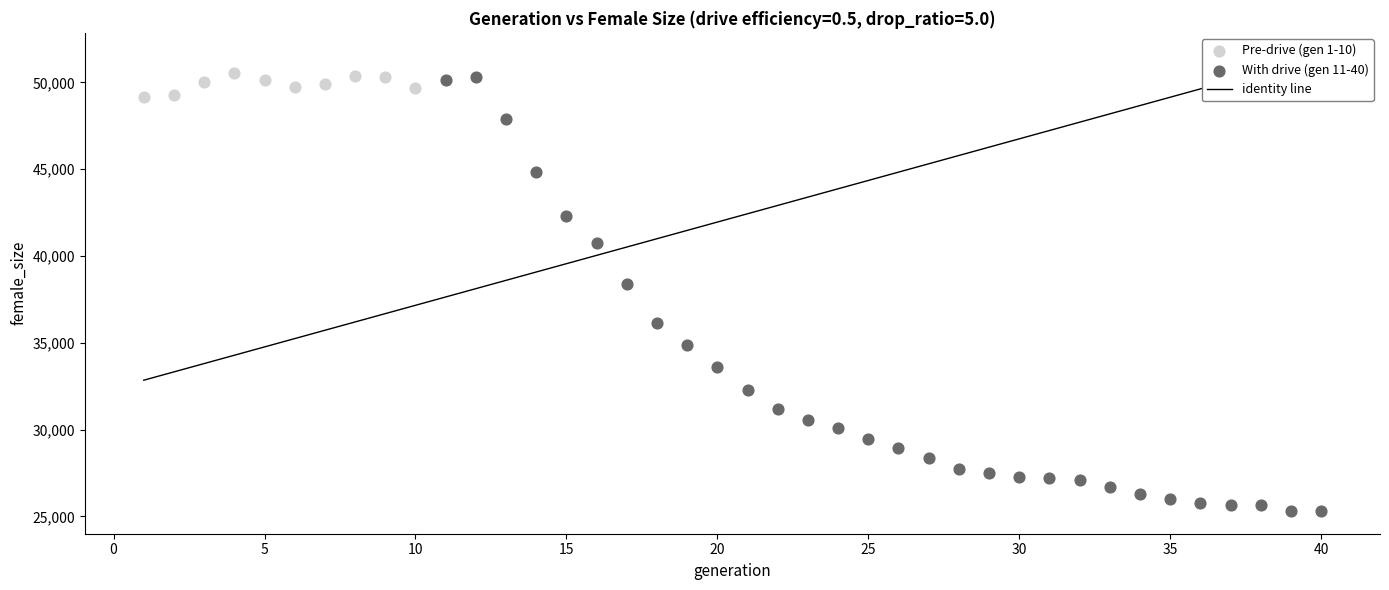

Which series contains the lowest Y value?

With drive (gen 11-40)